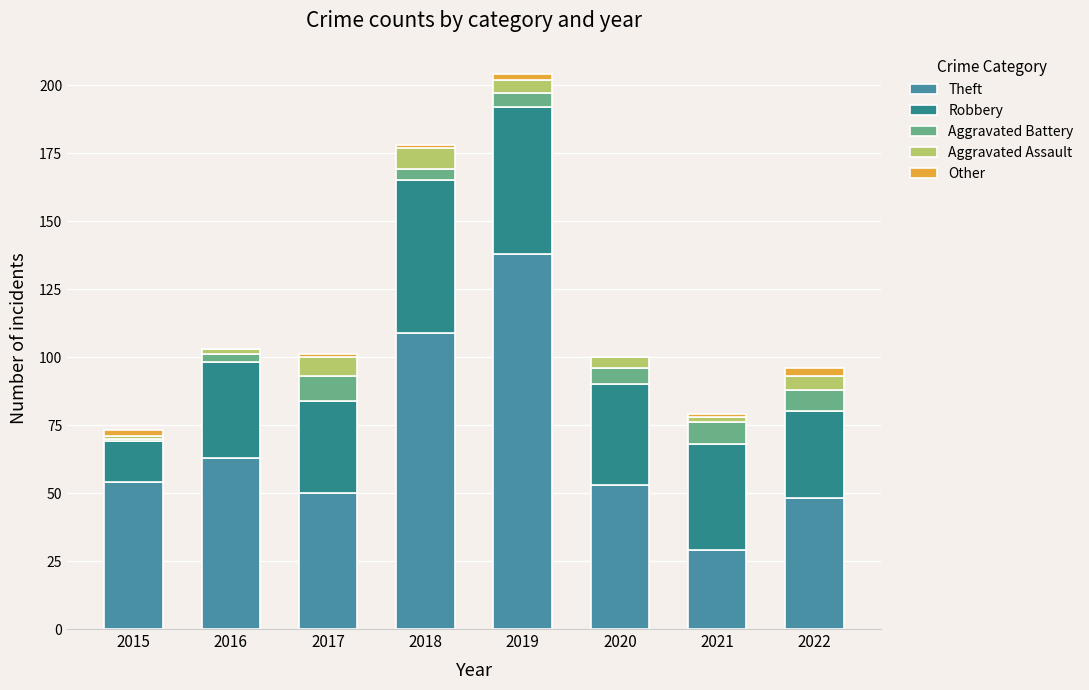

The value of Aggravated Assault at 2019 is 8. True or false?

False